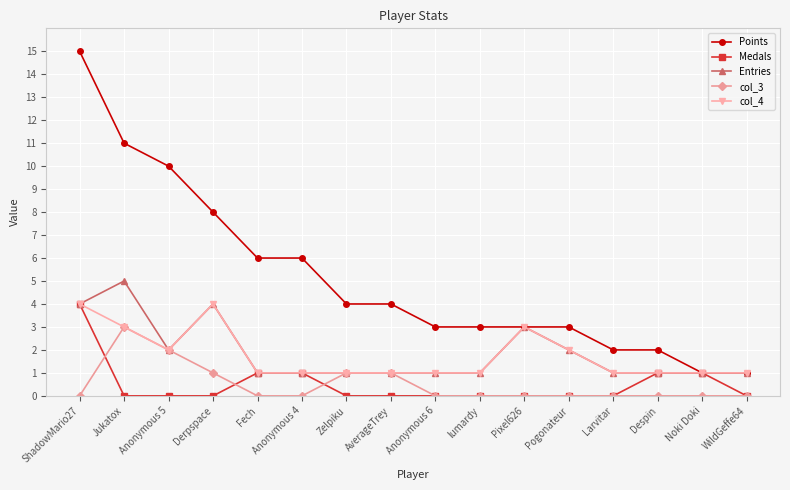

What is the total value across all series at Jukatox?

22